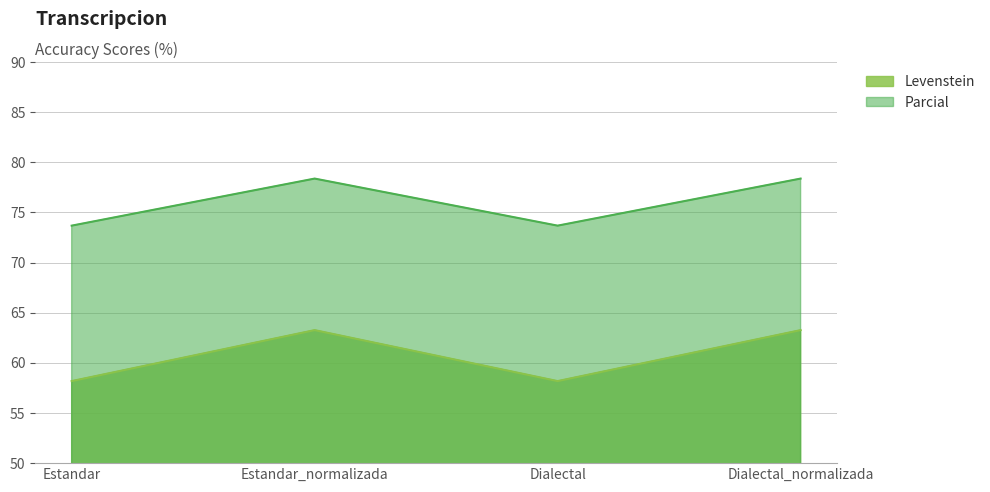

How many lines are shown in the chart?

2